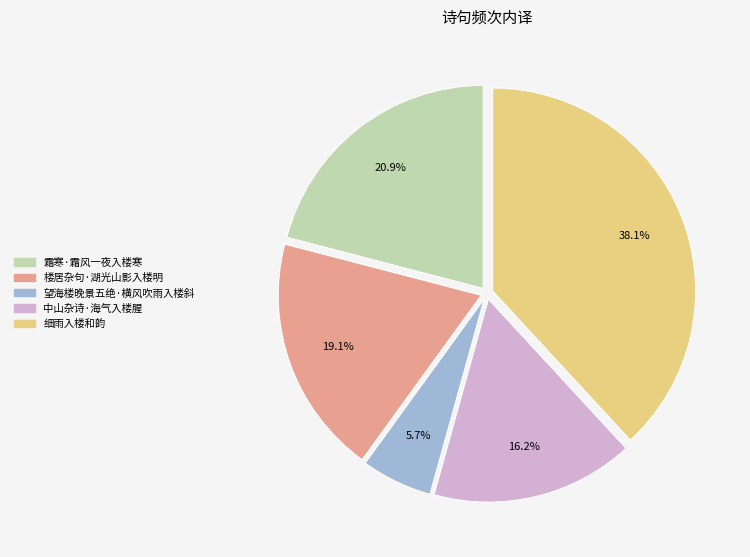

True or false: 中山杂诗·海气入楼腥 accounts for 22% of the total.

False